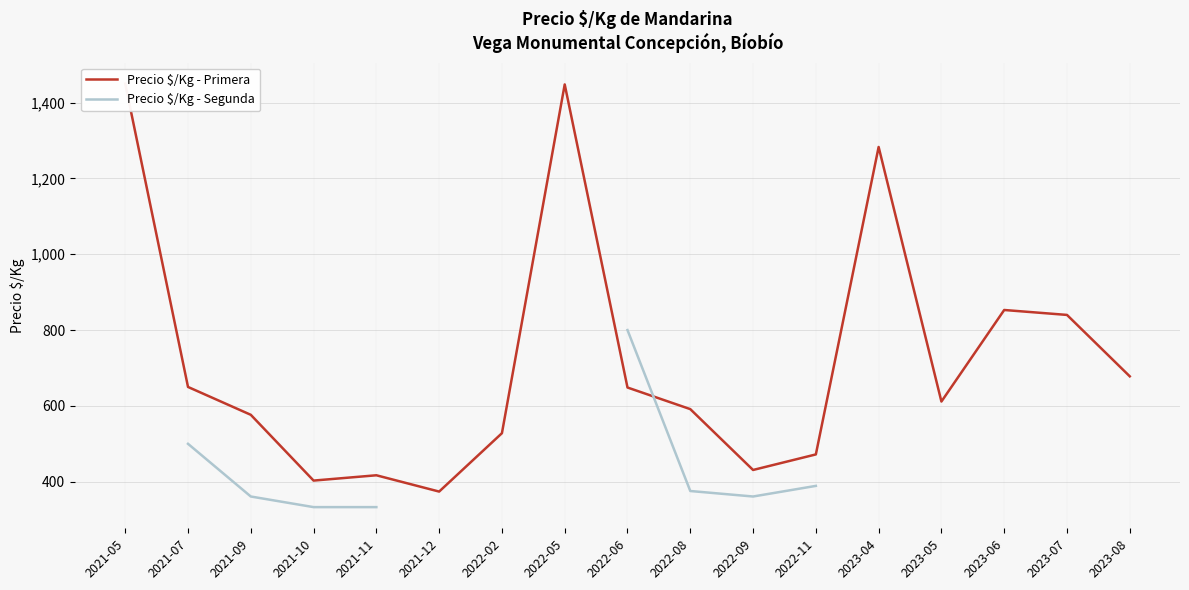

What is the sum of all Precio $/Kg - Primera values?

12255.0